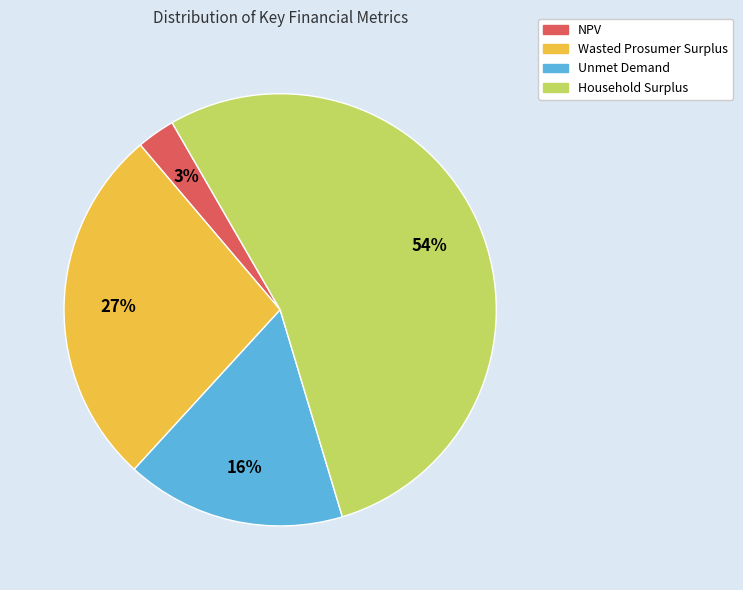

True or false: Household Surplus accounts for 67% of the total.

False